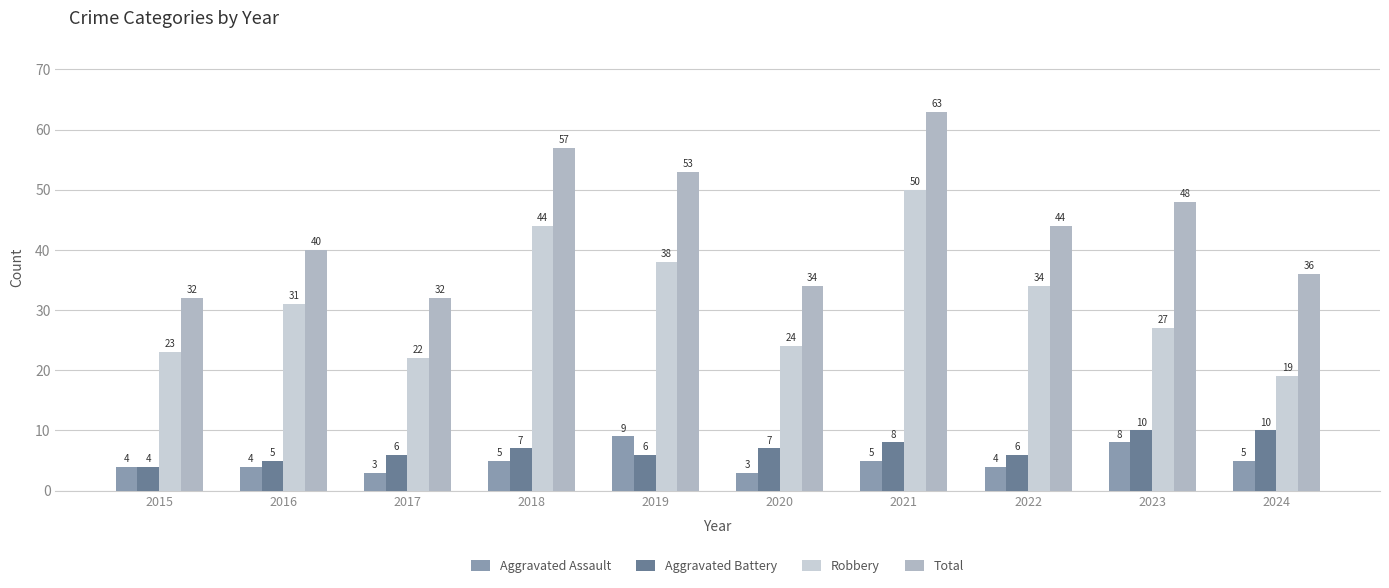

At which category is the sum across all series the highest?

2021